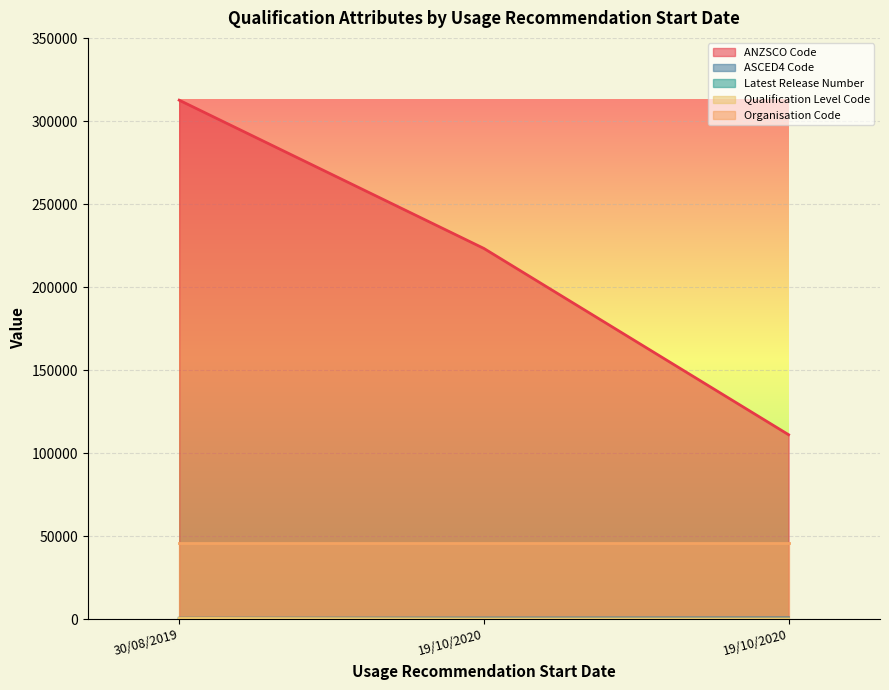

Does the chart display data point markers on the line(s)?

No